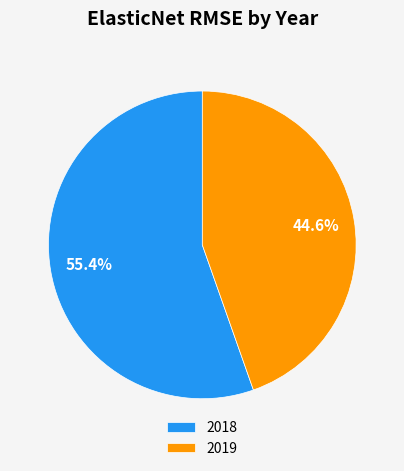

The 2018 slice represents 55% of the pie. True or false?

True